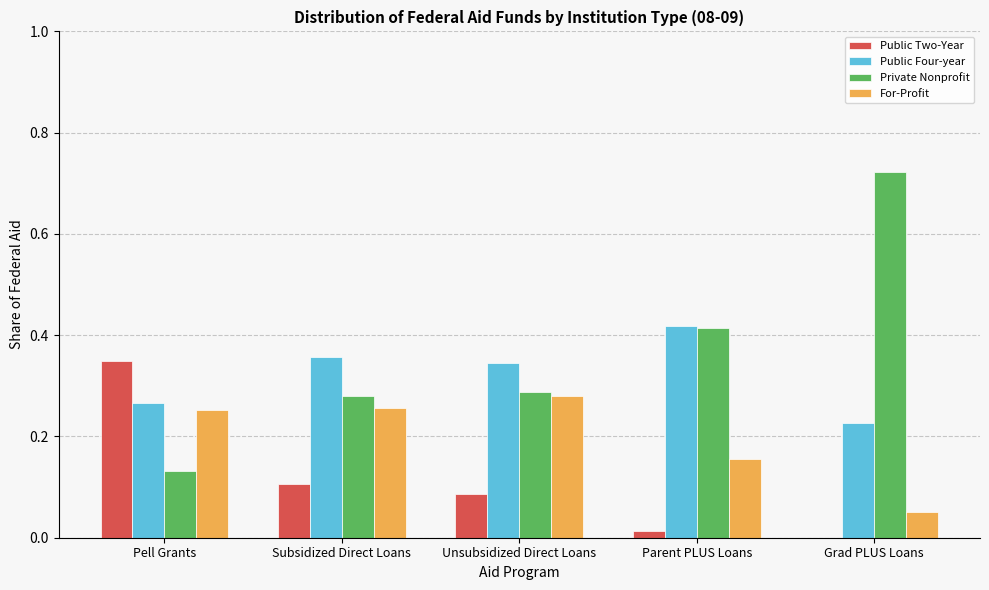

Is it true that Public Two-Year equals 0.1 at Unsubsidized Direct Loans?

True